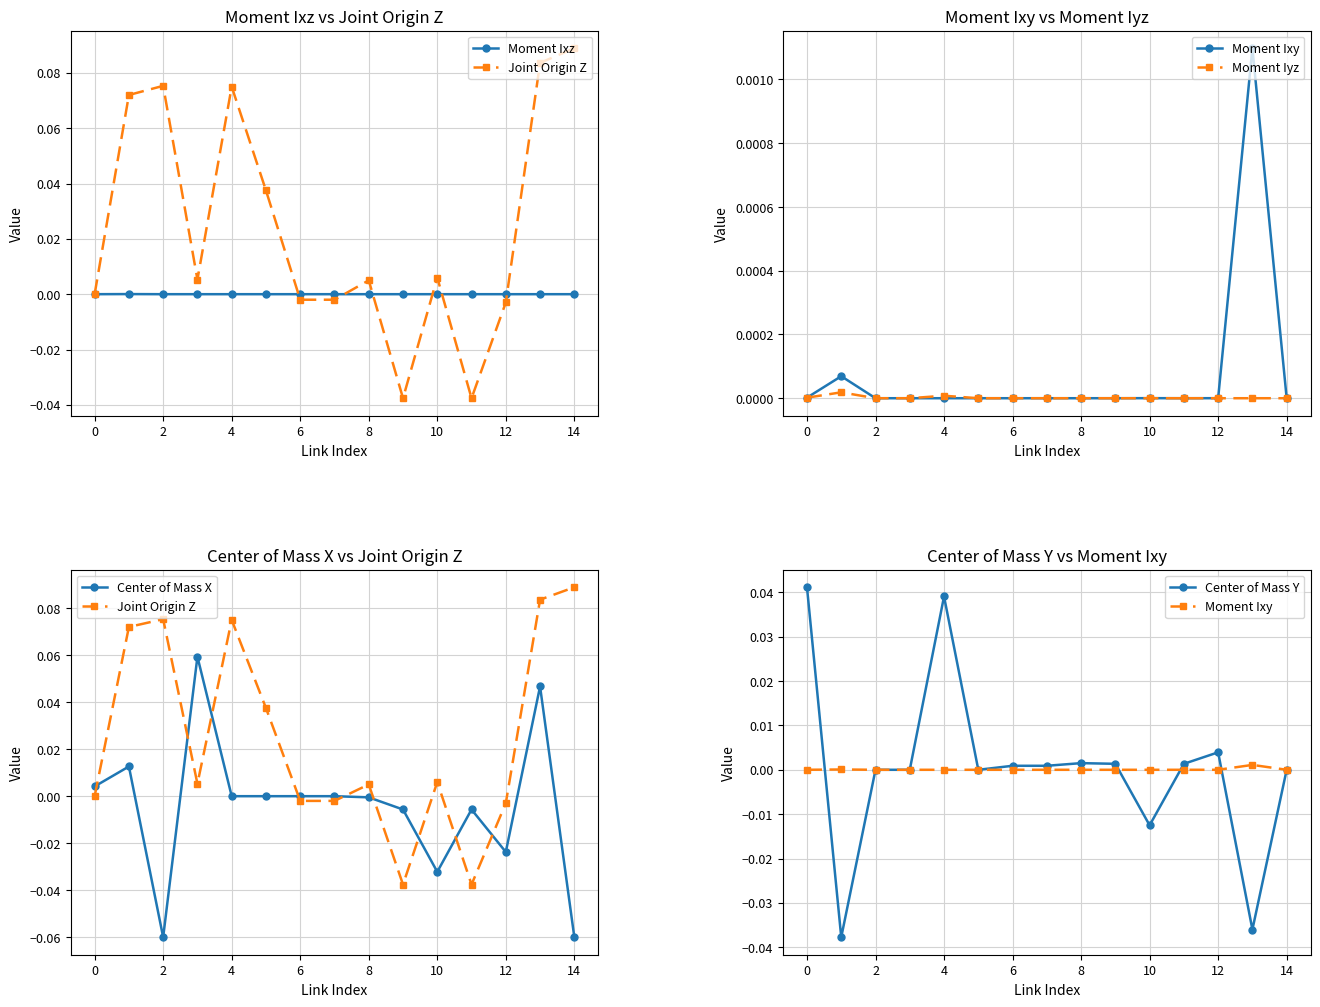

Reading right to left, what are all the values shown in this chart?

Moment Ixz: 0.0	0.0	-0.0	-0.0	-0.0	-0.0	0.0	-0.0	0.0	-0.0	-0.0	0.0	-0.0	0.0	-0.0
Joint Origin Z: 0.1	0.1	-0.0	-0.0	0.0	-0.0	0.0	-0.0	-0.0	0.0	0.1	0.0	0.1	0.1	0.0
Moment Ixy: -0.0	0.0	0.0	0.0	0.0	0.0	0.0	-0.0	0.0	0.0	0.0	0.0	-0.0	0.0	0.0
Moment Iyz: -0.0	-0.0	0.0	-0.0	0.0	-0.0	-0.0	0.0	0.0	-0.0	0.0	0.0	-0.0	0.0	0.0
Center of Mass X: -0.1	0.0	-0.0	-0.0	-0.0	-0.0	-0.0	-0.0	0.0	-0.0	0.0	0.1	-0.1	0.0	0.0
Center of Mass Y: 0.0	-0.0	0.0	0.0	-0.0	0.0	0.0	0.0	0.0	-0.0	0.0	0.0	0.0	-0.0	0.0